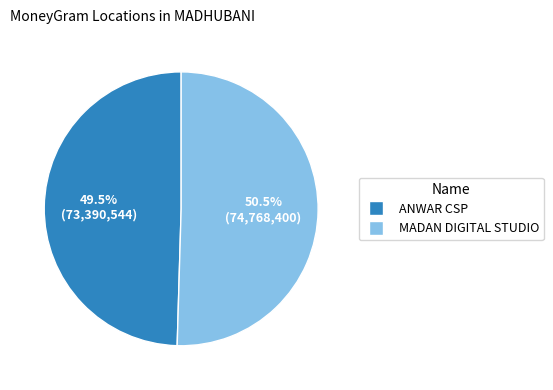

What is the ratio of the value at MADAN DIGITAL STUDIO to the value at ANWAR CSP?

1.0